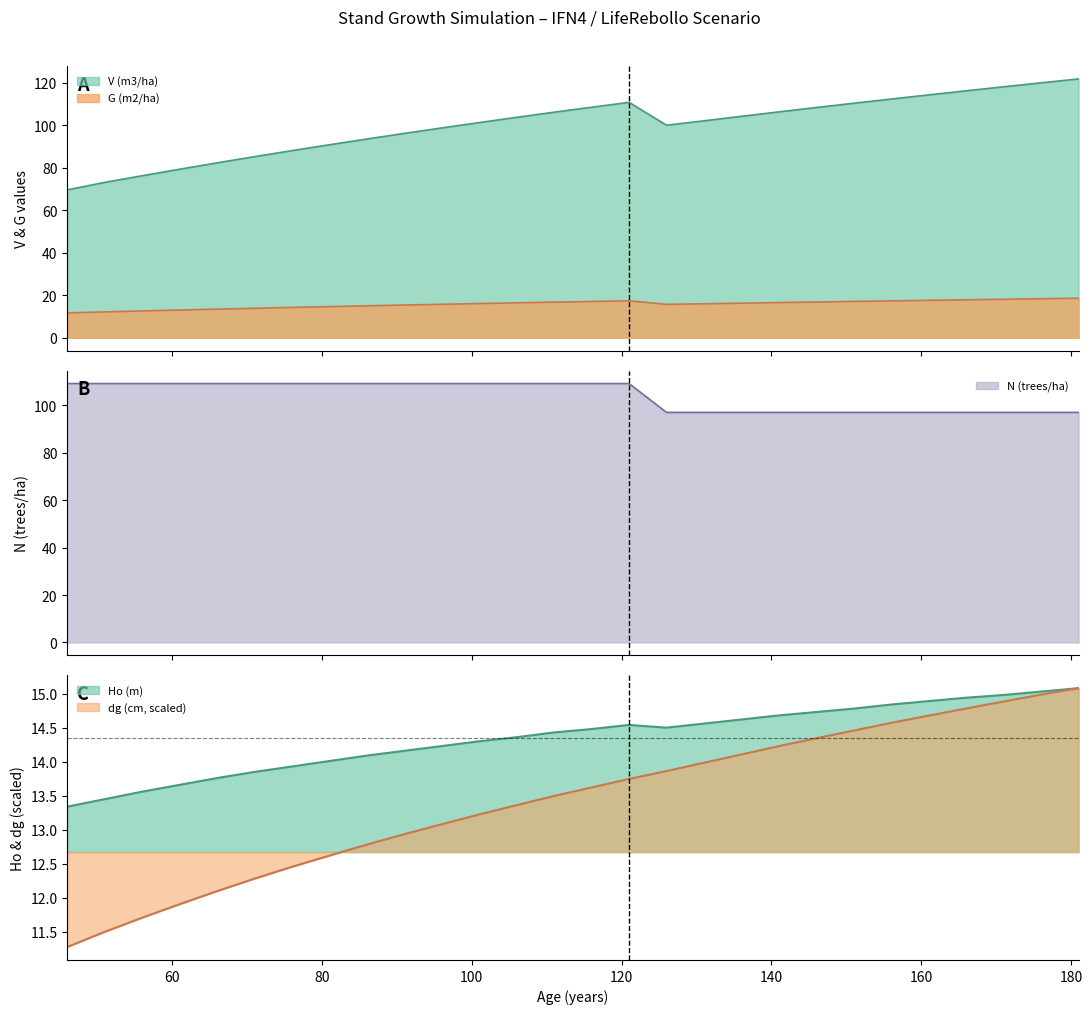

Reading right to left, what are all the values shown in this chart?

V (m3/ha): 181=121.8	176=120.0	171=118.1	166=116.2	161=114.3	156=112.4	151=110.4	146=108.4	141=106.3	136=104.2	131=102.1	126=100.0	121=110.8	116=108.5	111=106.2	106=103.8	101=101.3	96=98.8	91=96.2	86=93.5	81=90.8	76=88.1	71=85.3	66=82.3	61=79.3	56=76.3	51=73.1	46=69.6
G (m2/ha): 181=18.6	176=18.4	171=18.1	166=17.9	161=17.6	156=17.4	151=17.1	146=16.9	141=16.6	136=16.3	131=16.0	126=15.7	121=17.4	116=17.1	111=16.8	106=16.5	101=16.1	96=15.8	91=15.4	86=15.1	81=14.7	76=14.3	71=13.9	66=13.5	61=13.1	56=12.6	51=12.2	46=11.7
N (trees/ha): 181=97.0	176=97.0	171=97.0	166=97.0	161=97.0	156=97.0	151=97.0	146=97.0	141=97.0	136=97.0	131=97.0	126=97.0	121=109.2	116=109.2	111=109.2	106=109.2	101=109.2	96=109.2	91=109.2	86=109.2	81=109.2	76=109.2	71=109.2	66=109.2	61=109.2	56=109.2	51=109.2	46=109.2
Ho (m): 181=15.1	176=15.0	171=15.0	166=14.9	161=14.9	156=14.8	151=14.8	146=14.7	141=14.7	136=14.6	131=14.6	126=14.5	121=14.5	116=14.5	111=14.4	106=14.4	101=14.3	96=14.2	91=14.2	86=14.1	81=14.0	76=13.9	71=13.8	66=13.8	61=13.7	56=13.6	51=13.4	46=13.3
dg (cm): 181=15.1	176=15.0	171=14.9	166=14.8	161=14.7	156=14.6	151=14.5	146=14.3	141=14.2	136=14.1	131=14.0	126=13.9	121=13.7	116=13.6	111=13.5	106=13.4	101=13.2	96=13.1	91=12.9	86=12.8	81=12.6	76=12.5	71=12.3	66=12.1	61=11.9	56=11.7	51=11.5	46=11.3